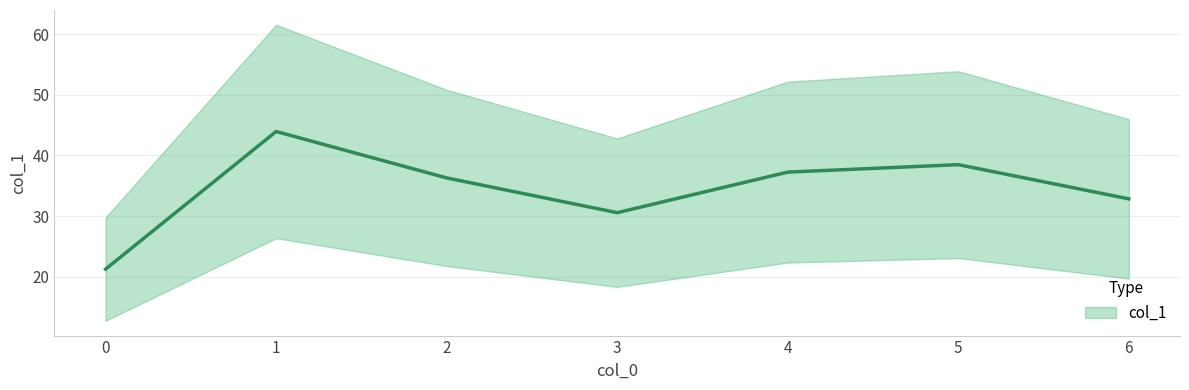

Is it true that the value at 1 is 43.9?

True